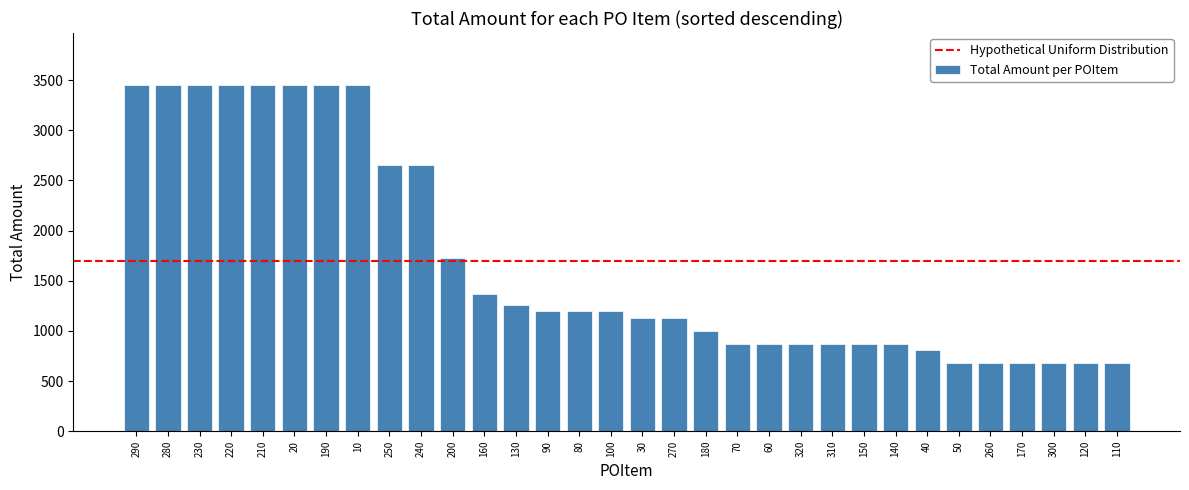

The chart shows a value of 295.5 at 260. True or false?

False